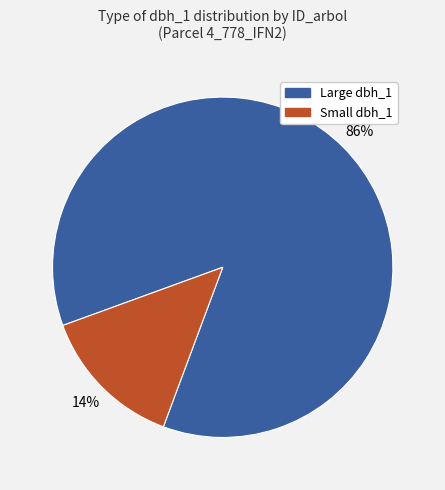

To the nearest percent, what is the average slice percentage?

50%